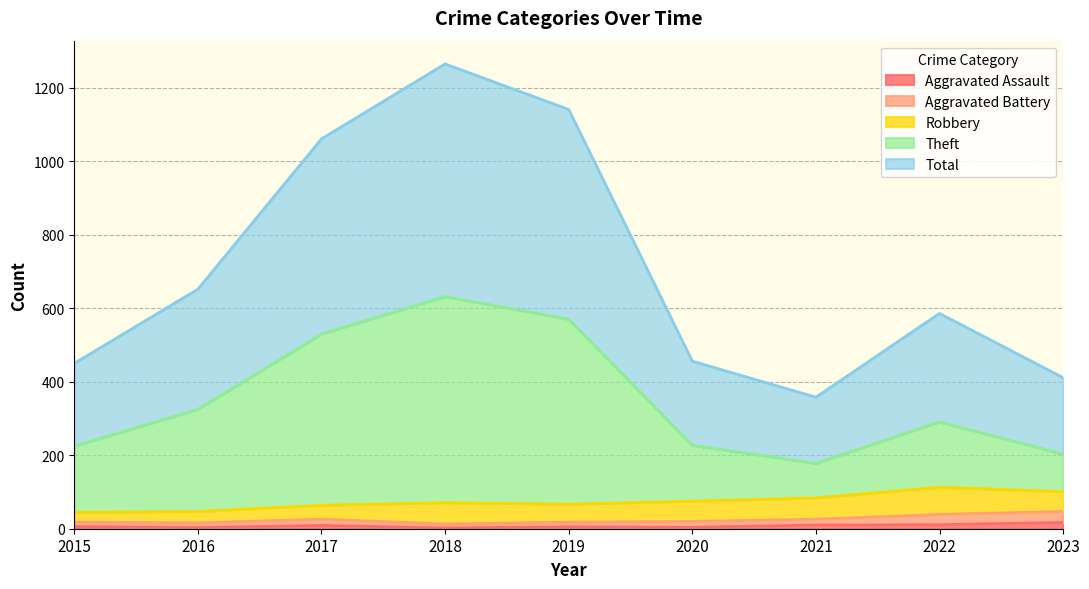

Which label corresponds to the largest value in the chart?

2018